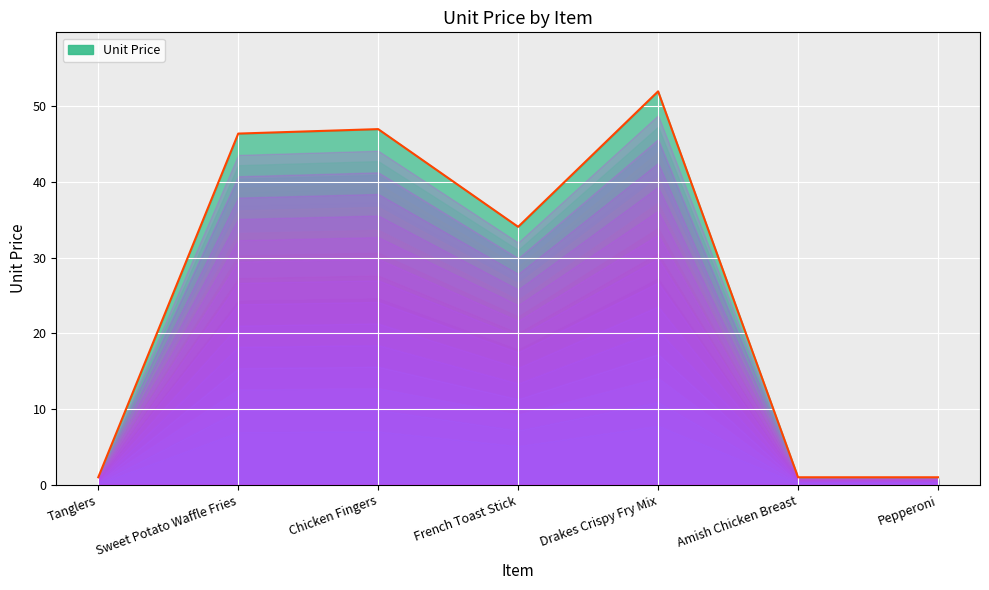

Reading right to left, list all the values displayed in this chart.

Pepperoni=1.0	Amish Chicken Breast=1.0	Drakes Crispy Fry Mix=52.0	French Toast Stick=34.1	Chicken Fingers=47.0	Sweet Potato Waffle Fries=46.4	Tanglers=1.0